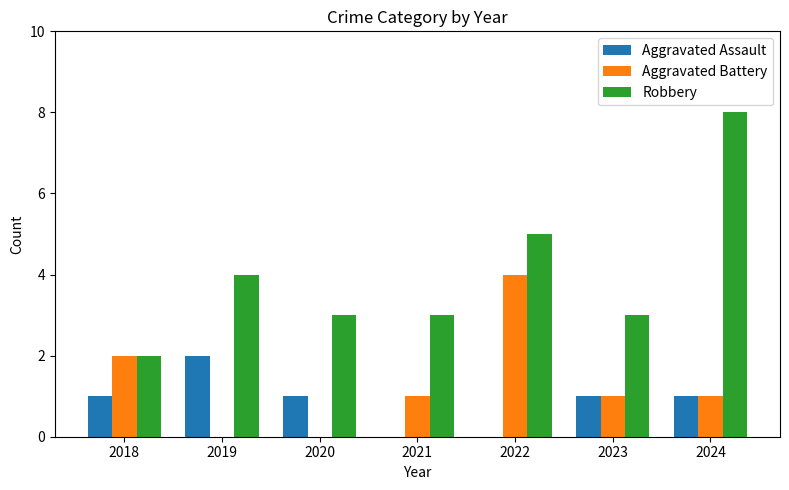

Are the bars horizontal?

No